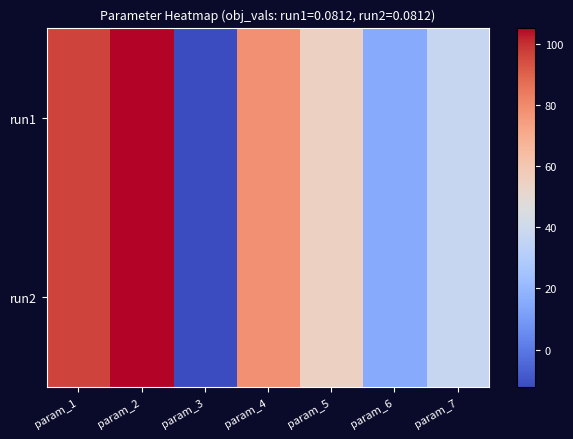

Reading right to left, list all the values displayed in this chart.

run1: param_7=37.1	param_6=15.6	param_5=54.6	param_4=78.3	param_3=-12.4	param_2=105.5	param_1=96.4
run2: param_7=37.1	param_6=15.6	param_5=54.6	param_4=78.4	param_3=-12.4	param_2=105.5	param_1=96.4